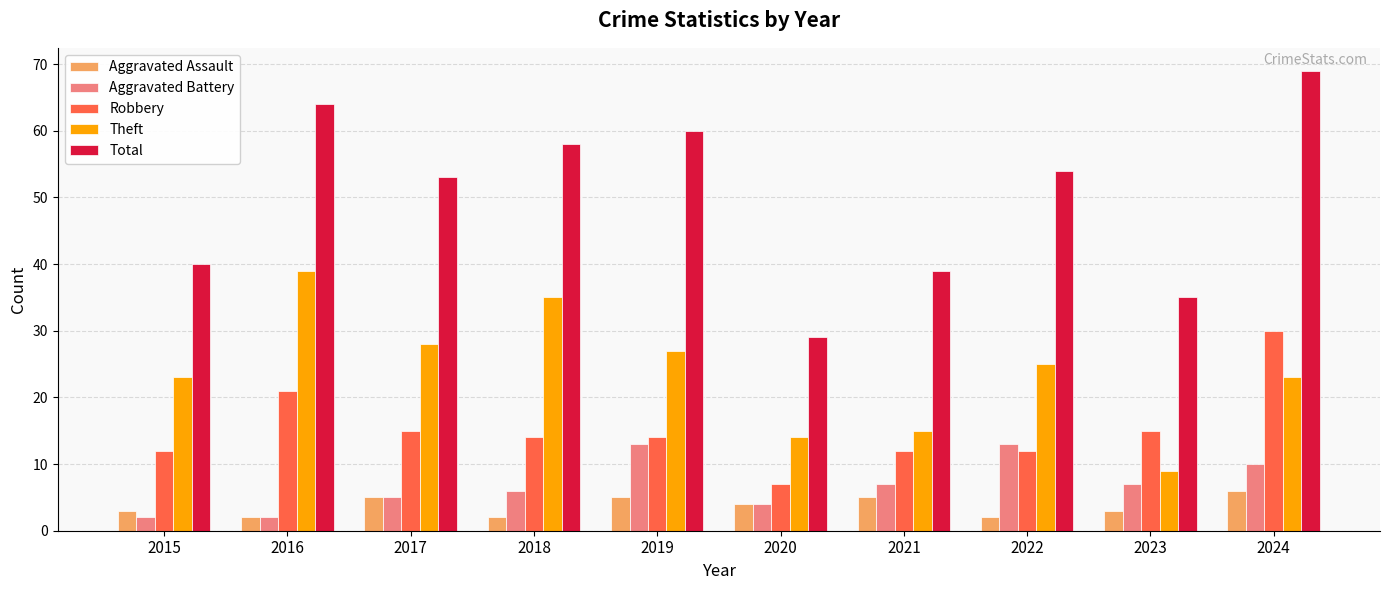

At which category does the chart reach its peak across all series?

2024